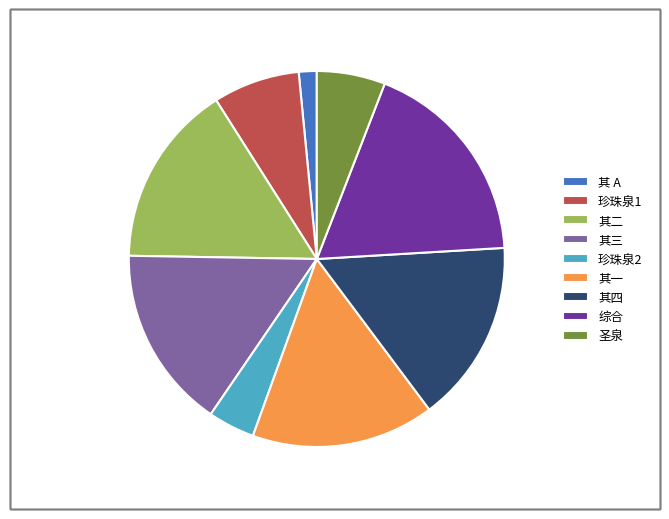

The 其 A slice represents 14% of the pie. True or false?

False